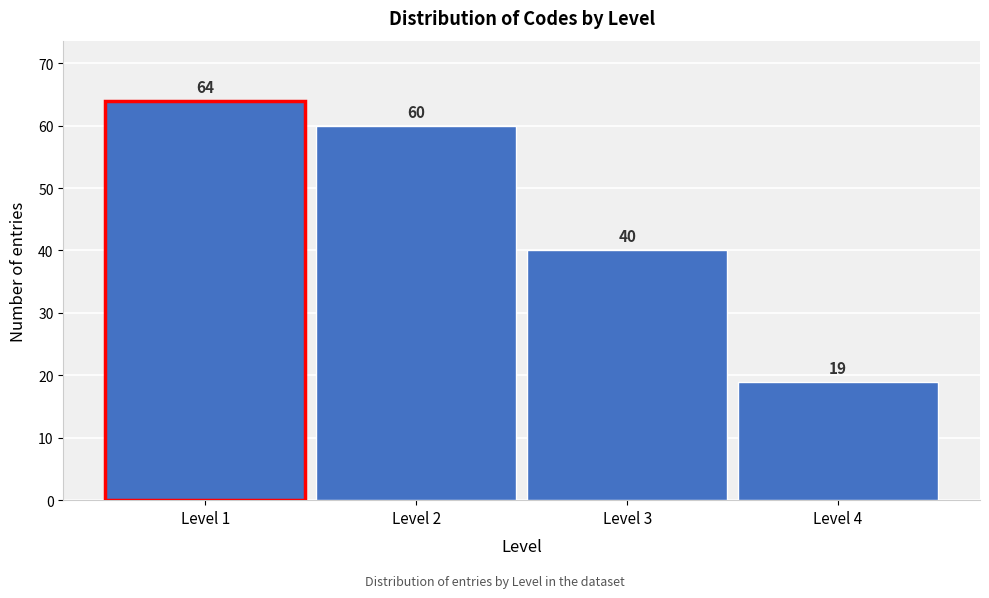

Reading left to right, list all the values displayed in this chart.

Level 1=64	Level 2=60	Level 3=40	Level 4=19